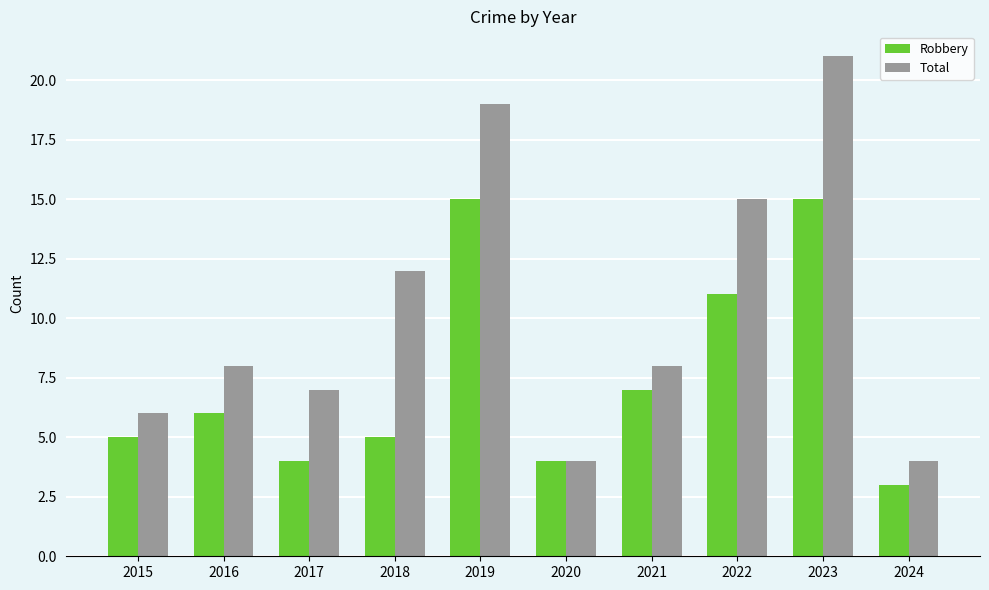

How many groups of bars are there?

10